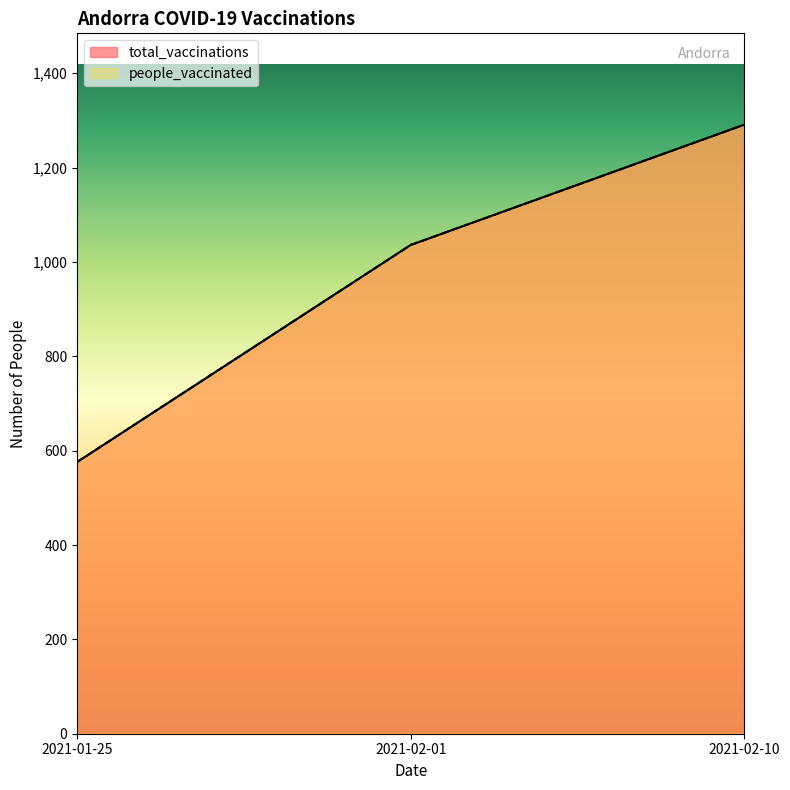

What is the difference between the maximum and minimum values in the total_vaccinations series?

715